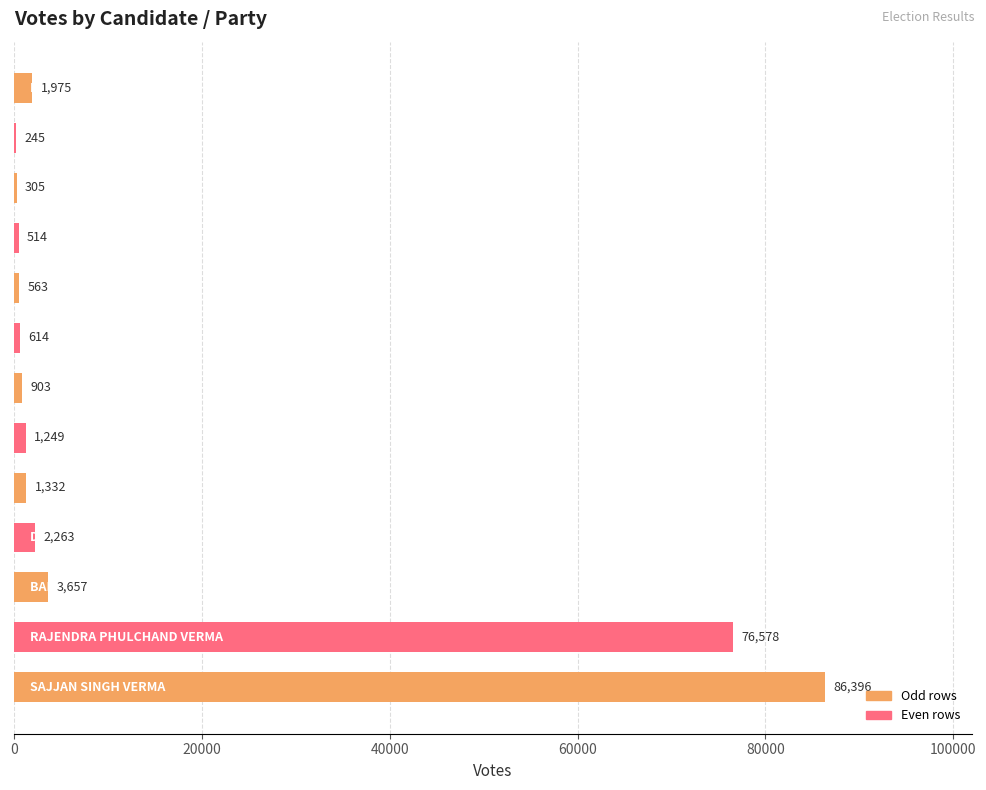

What is the sum of all values?

176594